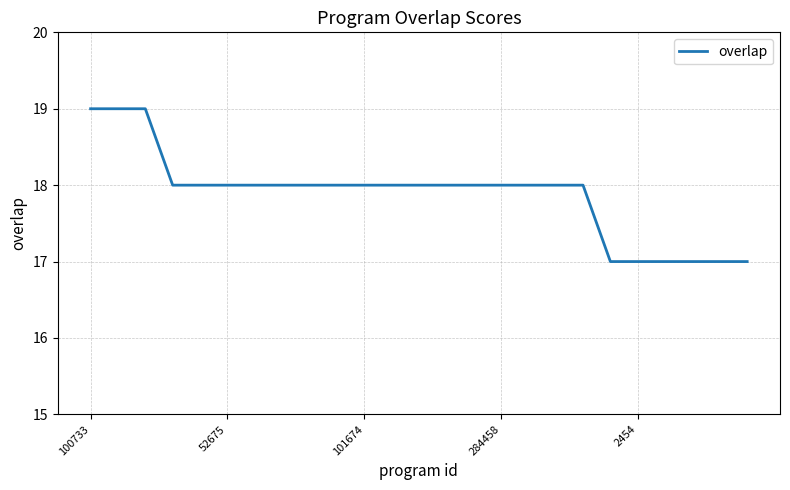

What is the maximum value shown in the chart?

19